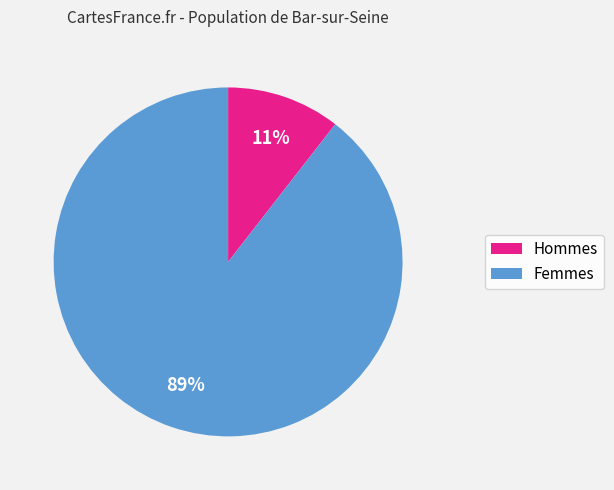

Does any single category account for the majority?

Yes